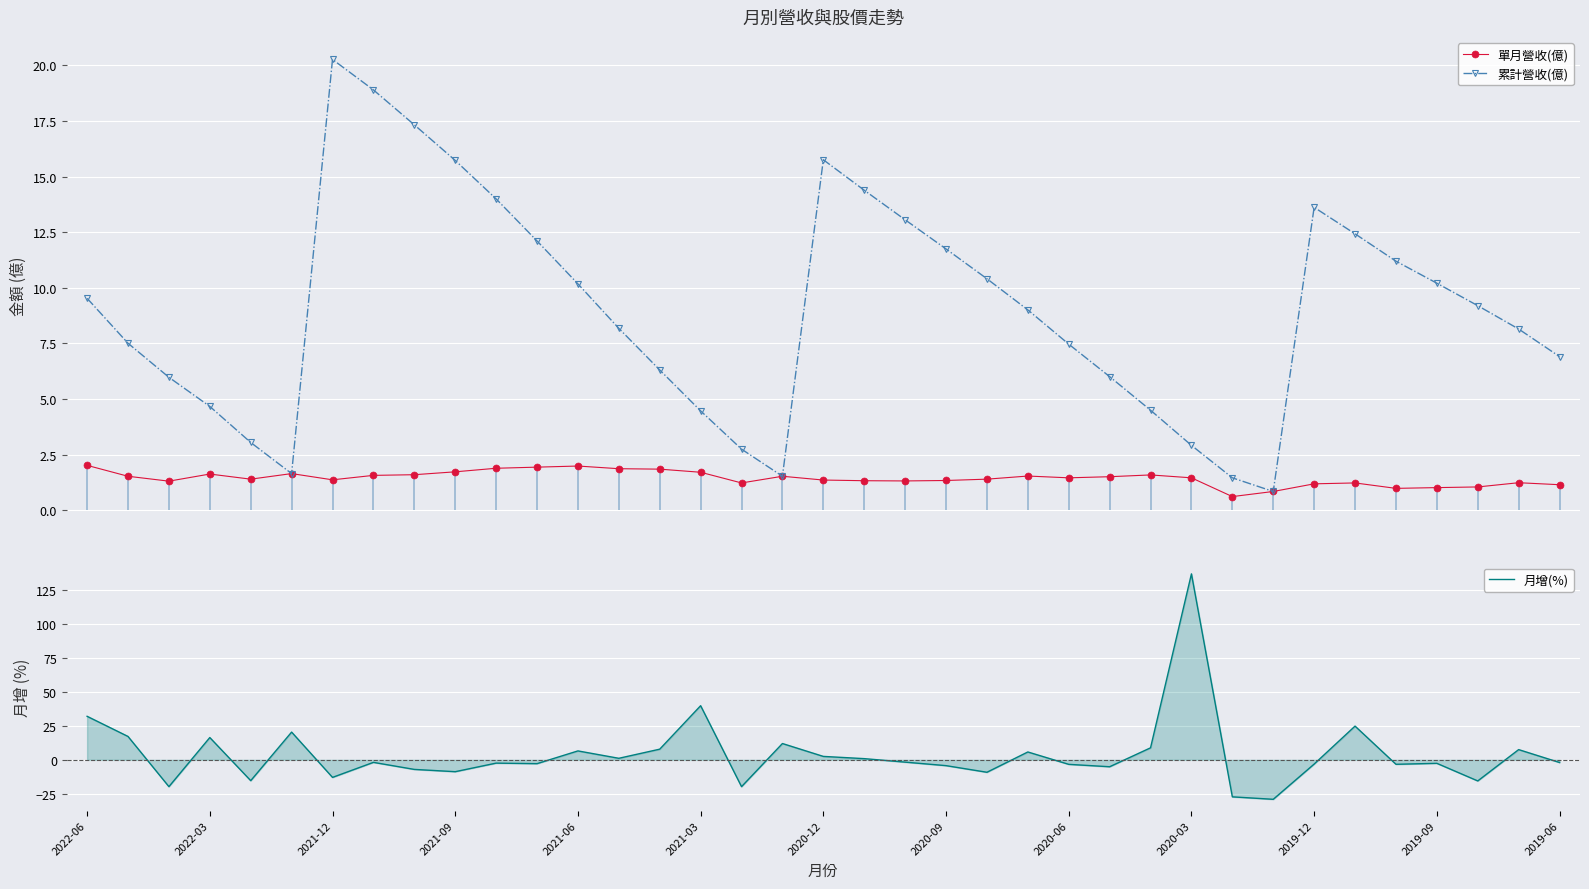

In 累計營收(億), how many points are lower than both neighbors (excluding endpoints)?

3